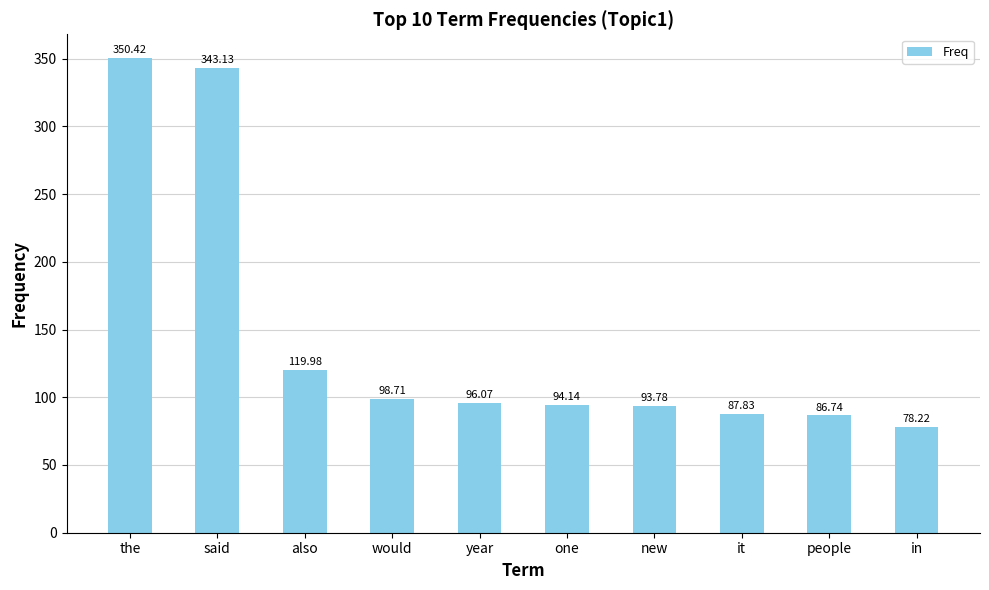

Reading left to right, extract all data points from this chart.

the=350.4	said=343.1	also=120.0	would=98.7	year=96.1	one=94.1	new=93.8	it=87.8	people=86.7	in=78.2